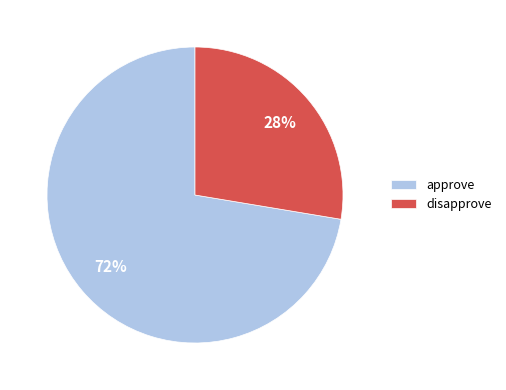

To the nearest percent, what is the combined percentage of disapprove and approve?

100%